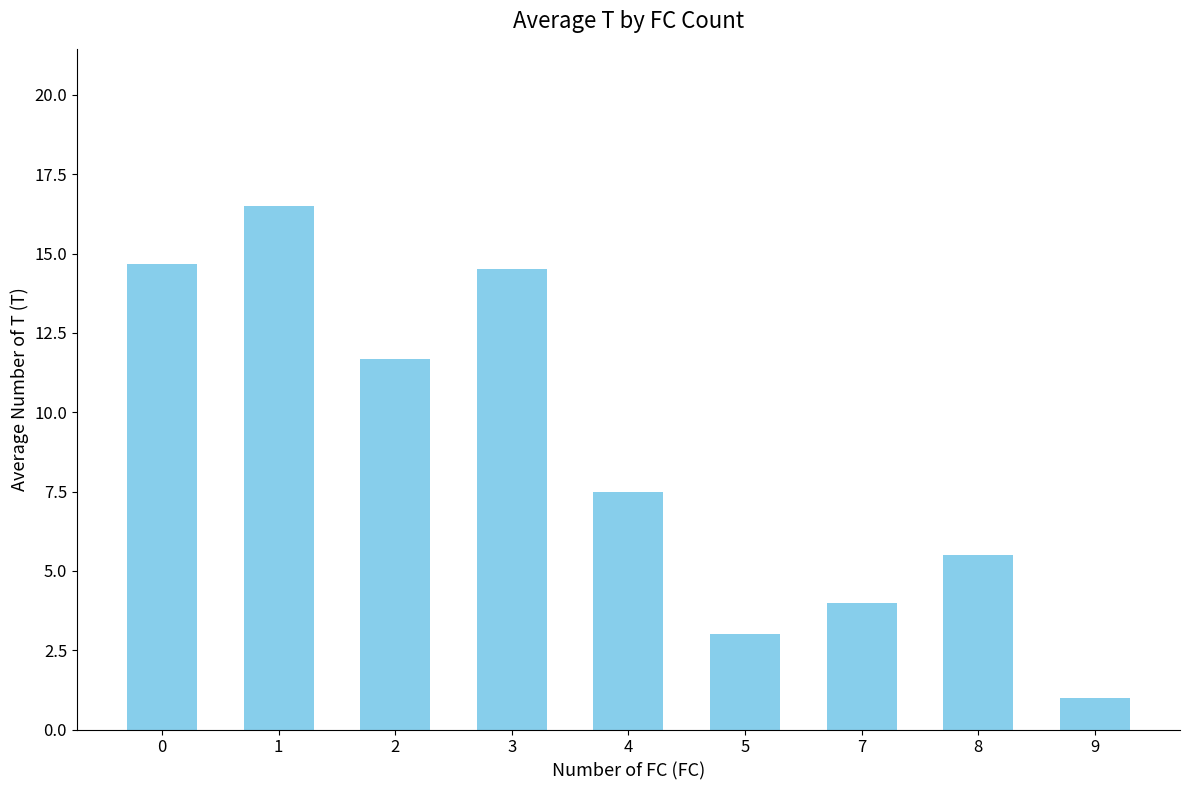

What is the minimum value shown in the chart?

1.0